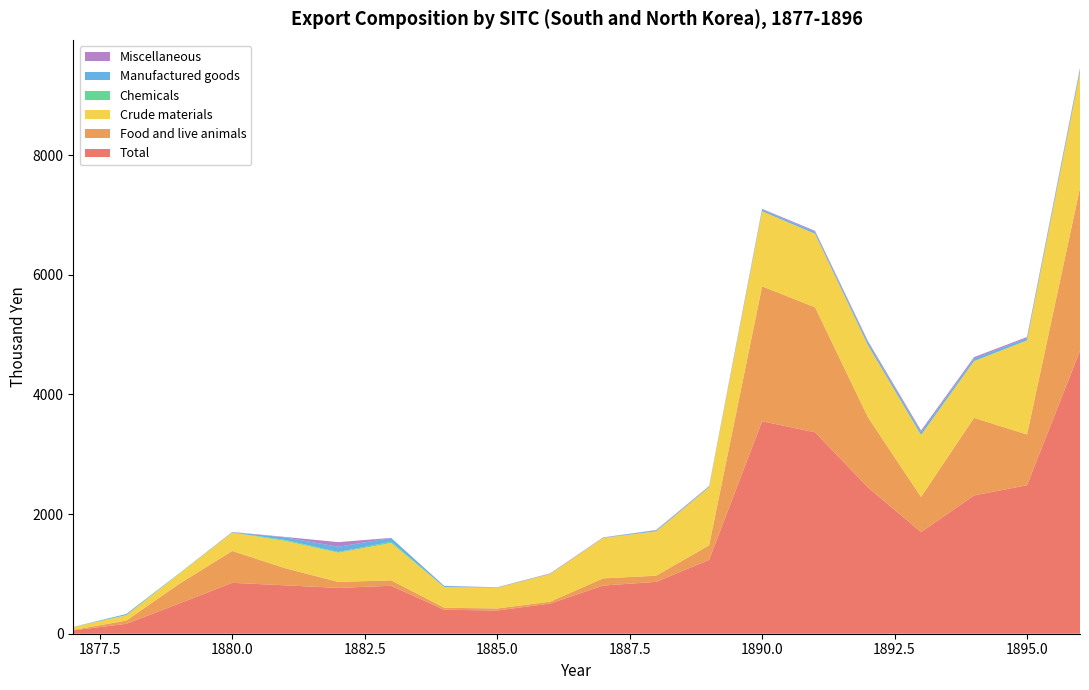

Reading left to right, what are all the values shown in this chart?

Total: 56.9	165.1	505.1	850.5	809.0	765.4	801.3	400.7	388.0	504.2	805.0	867.1	1233.8	3550.5	3366.3	2443.7	1698.1	2311.2	2481.8	4728.7
Food and live animals: 6.9	54.3	328.5	533.0	285.1	100.4	91.1	34.0	33.6	30.5	120.1	102.8	243.2	2254.8	2089.5	1170.8	587.6	1296.4	847.3	2723.4
Crude materials: 47.0	88.2	168.4	306.1	457.2	488.1	623.8	345.3	344.6	461.8	674.3	740.3	969.8	1255.6	1227.6	1204.3	1033.8	945.7	1572.2	1927.4
Chemicals: 1.2	4.2	4.7	2.4	15.4	12.3	20.4	2.3	4.8	4.0	1.9	2.0	2.8	0.6	1.5	1.7	3.1	3.7	2.8	5.5
Manufactured goods: 1.5	17.6	2.9	3.5	43.7	87.3	63.5	16.0	0.0	0.6	2.2	15.4	10.0	27.6	31.2	45.6	44.9	39.6	37.3	42.1
Miscellaneous: 0.1	0.8	0.5	5.4	7.2	77.1	2.0	2.6	5.0	7.3	6.2	6.1	8.0	11.9	16.5	21.4	28.7	25.8	17.5	25.5